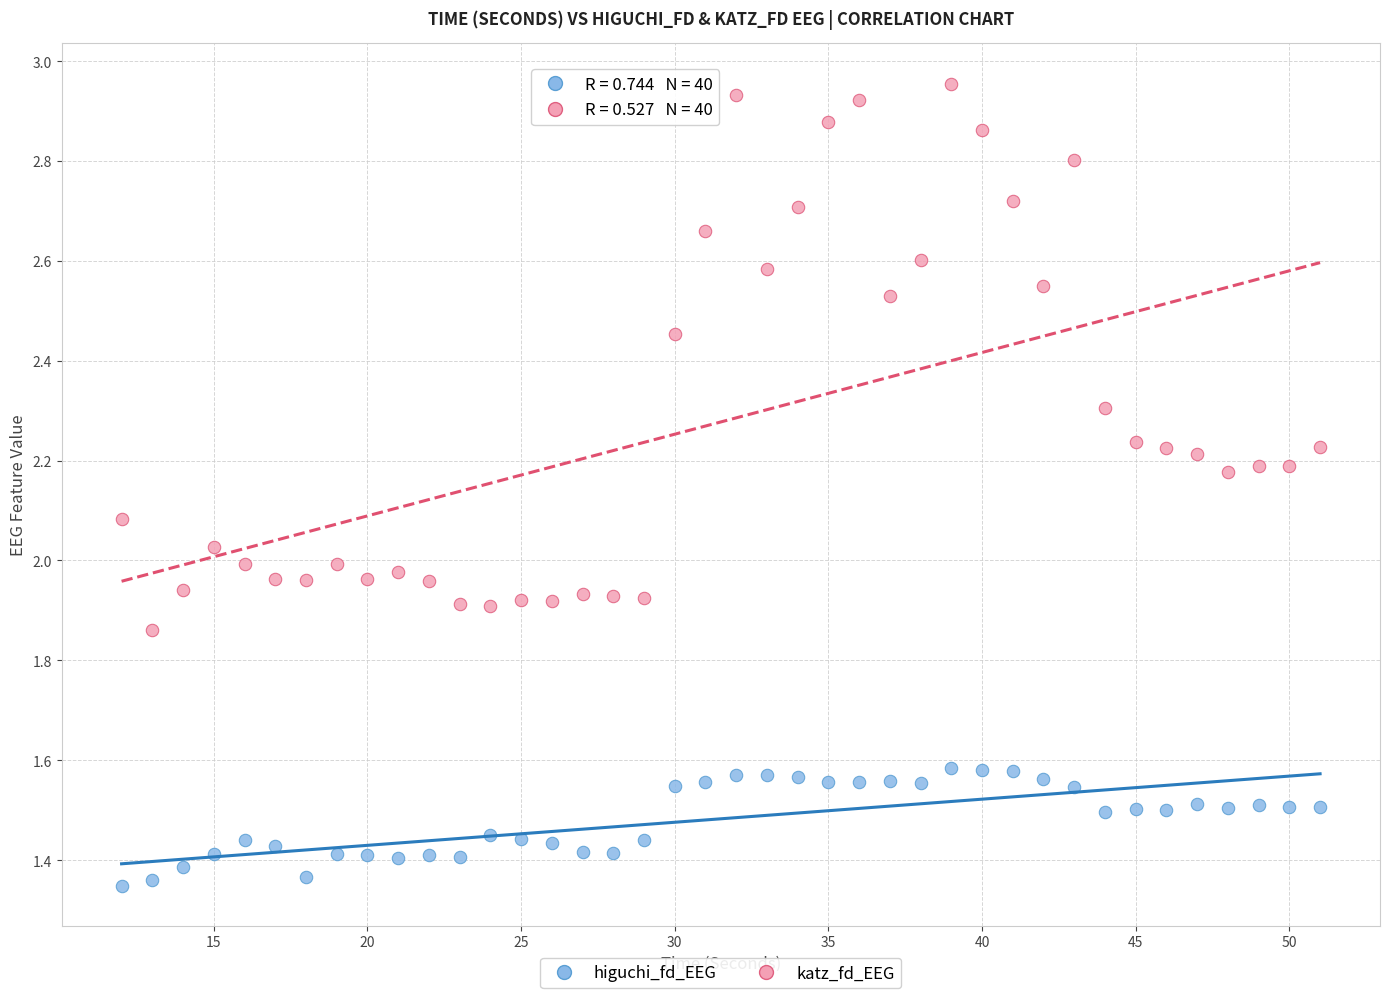

Across all data points, what is the range of X values (max minus min)?

39.0